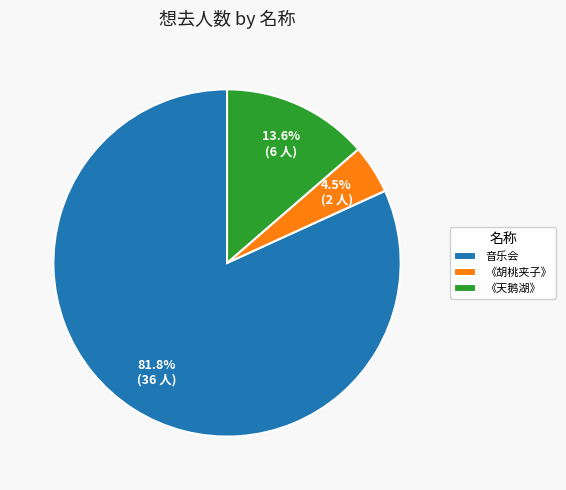

Between 《天鹅湖》 and 《胡桃夹子》, which is larger?

《天鹅湖》